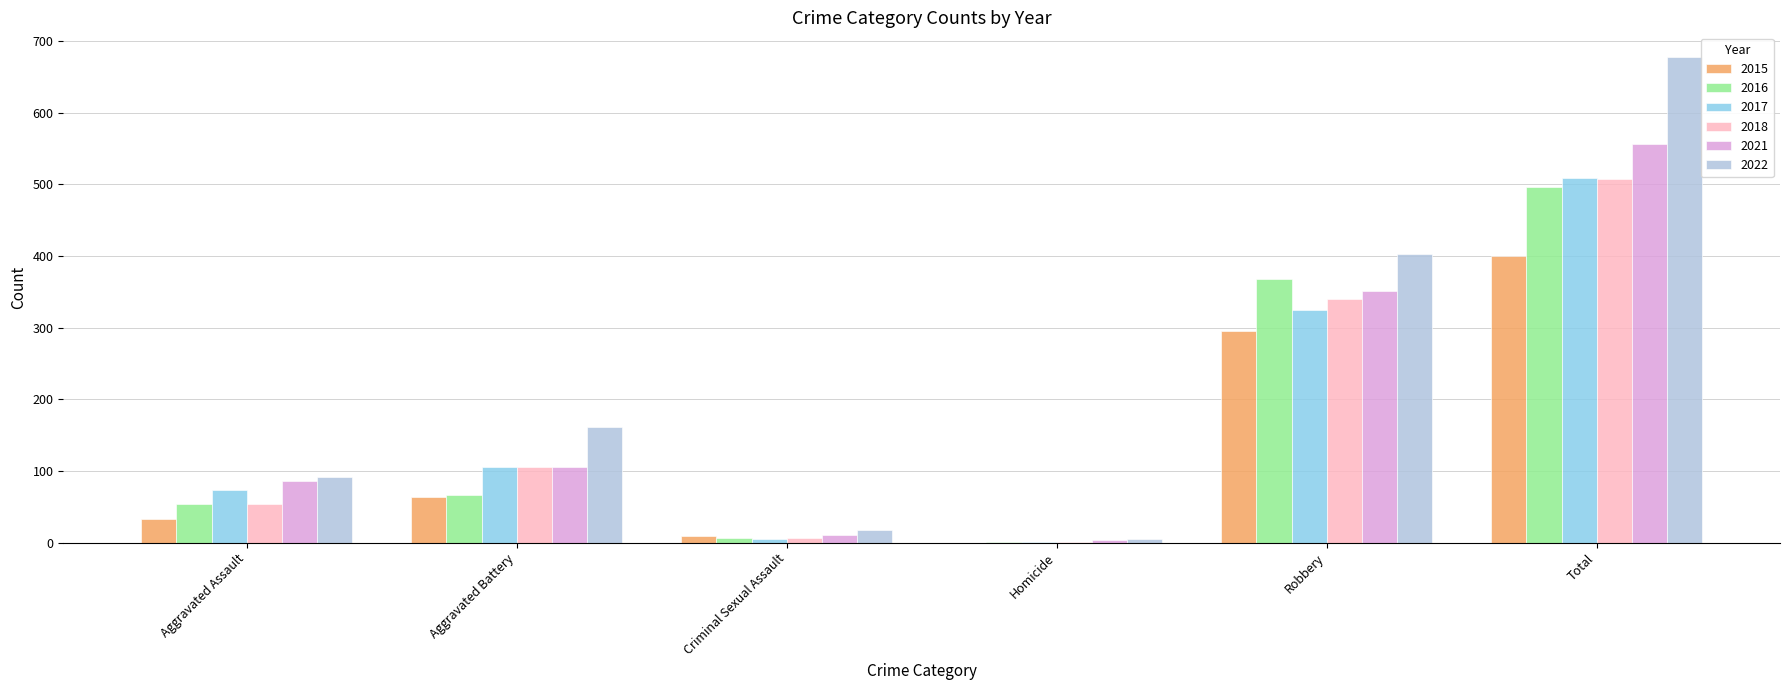

What is the average value of the 2021 series?

185